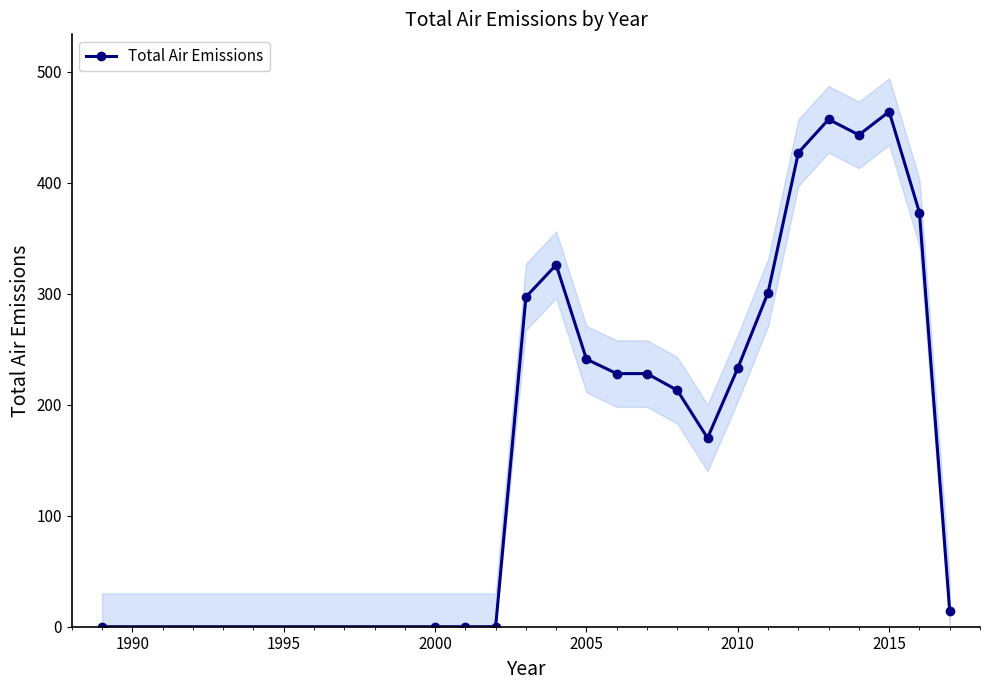

What is the difference between the second highest and minimum values?

457